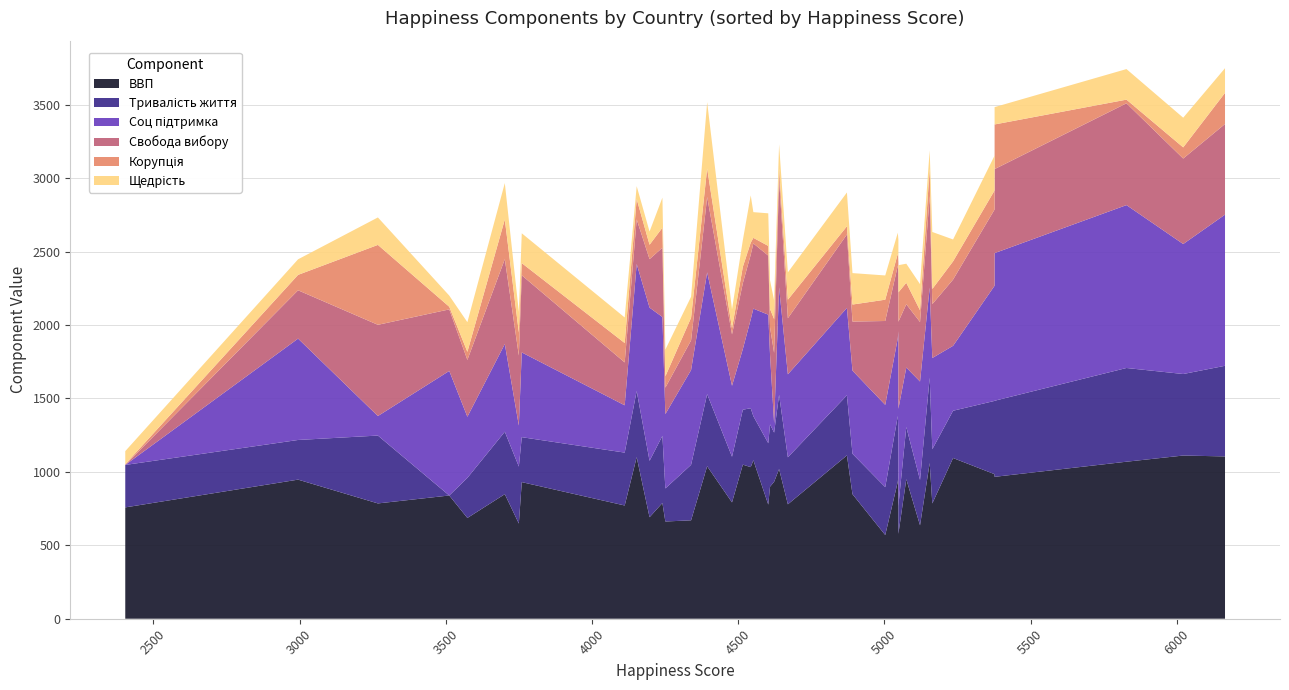

Reading right to left, list all the values displayed in this chart.

ВВП: 6165=1105	6022=1111	5828=1069	5377=966	5377=984	5235=1094	5164=785	5155=1060	5122=636	5075=950	5048=578	5048=968	5046=933	5003=570	4891=848	4872=1112	4670=779	4640=1019	4623=932	4609=899	4603=777	4552=1079	4543=1032	4516=1049	4479=792	4394=1038	4339=670	4251=662	4241=788	4197=691	4153=1100	4112=771	3760=930	3750=648	3702=848	3574=686	3512=839	3268=785	2995=947	2404=758
Тривалість життя: 6165=617	6022=555	5828=638	5377=518	5377=499	5235=322	5164=369	5155=581	5122=309	5075=355	5048=191	5048=317	5046=447	5003=326	4891=275	4872=409	4670=320	4640=505	4623=335	4609=424	4603=418	4552=300	4543=401	4516=374	4479=311	4394=491	4339=378	4251=225	4241=457	4197=384	4153=450	4112=360	3760=306	3750=388	3702=425	3574=273	3512=0	3268=462	2995=270	2404=289
Соц підтримка: 6165=1029	6022=885	5828=1109	5377=1005	5377=784	5235=442	5164=621	5155=614	5122=670	5075=405	5048=660	5048=672	5046=530	5003=560	4891=566	4872=595	4670=565	4640=732	4623=64	4609=476	4603=875	4552=732	4543=605	4516=413	4479=483	4394=829	4339=645	4251=506	4241=809	4197=1043	4153=865	4112=322	3760=577	3750=279	3702=597	3574=416	3512=848	3268=133	2995=690	2404=0
Свобода вибору: 6165=617	6022=582	5828=693	5377=572	5377=519	5235=451	5164=367	5155=622	5122=405	5075=431	5048=593	5048=397	5046=494	5003=571	4891=334	4872=500	4670=382	4640=740	4623=479	4609=185	4603=402	4552=444	4543=440	4516=448	4479=350	4394=513	4339=202	4251=180	4241=472	4197=330	4153=304	4112=292	3760=525	3750=477	3702=578	3574=387	3512=419	3268=621	2995=329	2404=0
Корупція: 6165=212	6022=76	5828=25	5377=304	5377=130	5235=124	5164=103	5155=187	5122=80	5075=146	5048=200	5048=74	5046=81	5003=145	4891=116	4872=56	4670=126	4640=68	4623=230	4609=125	4603=66	4552=38	4543=82	4516=112	4479=42	4394=194	4339=154	4251=77	4241=136	4197=98	4153=138	4112=132	3760=83	3750=157	3702=270	3574=55	3512=18	3268=544	2995=105	2404=5
Щедрість: 6165=168	6022=202	5828=208	5377=118	5377=237	5235=149	5164=388	5155=125	5122=178	5075=130	5048=185	5048=152	5046=143	5003=165	4891=214	4872=230	4670=186	4640=166	4623=127	4609=195	4603=222	4552=175	4543=322	4516=181	4479=128	4394=452	4339=143	4251=182	4241=205	4197=90	4153=88	4112=174	3760=203	3750=140	3702=248	3574=202	3512=76	3268=187	2995=106	2404=89